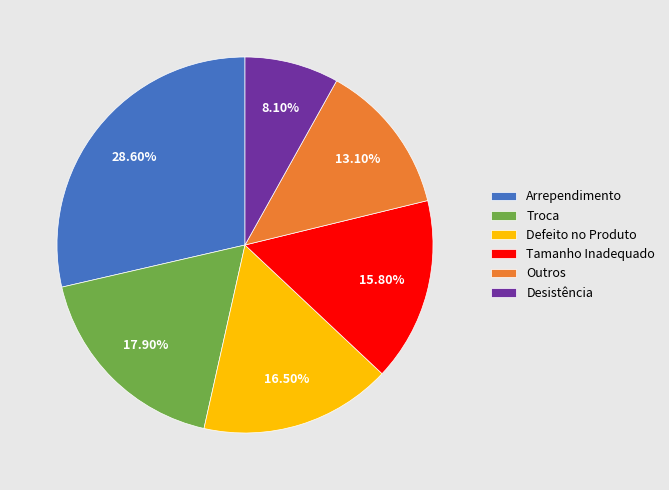

How many slices are in this pie chart?

6